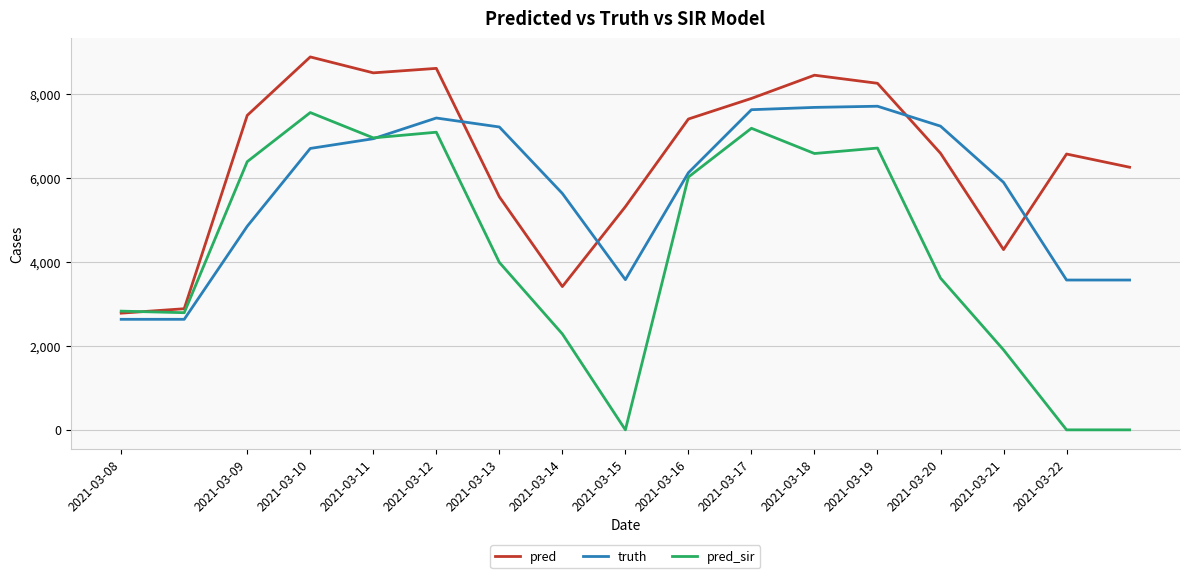

How many values in the pred_sir series are below 3995?

8